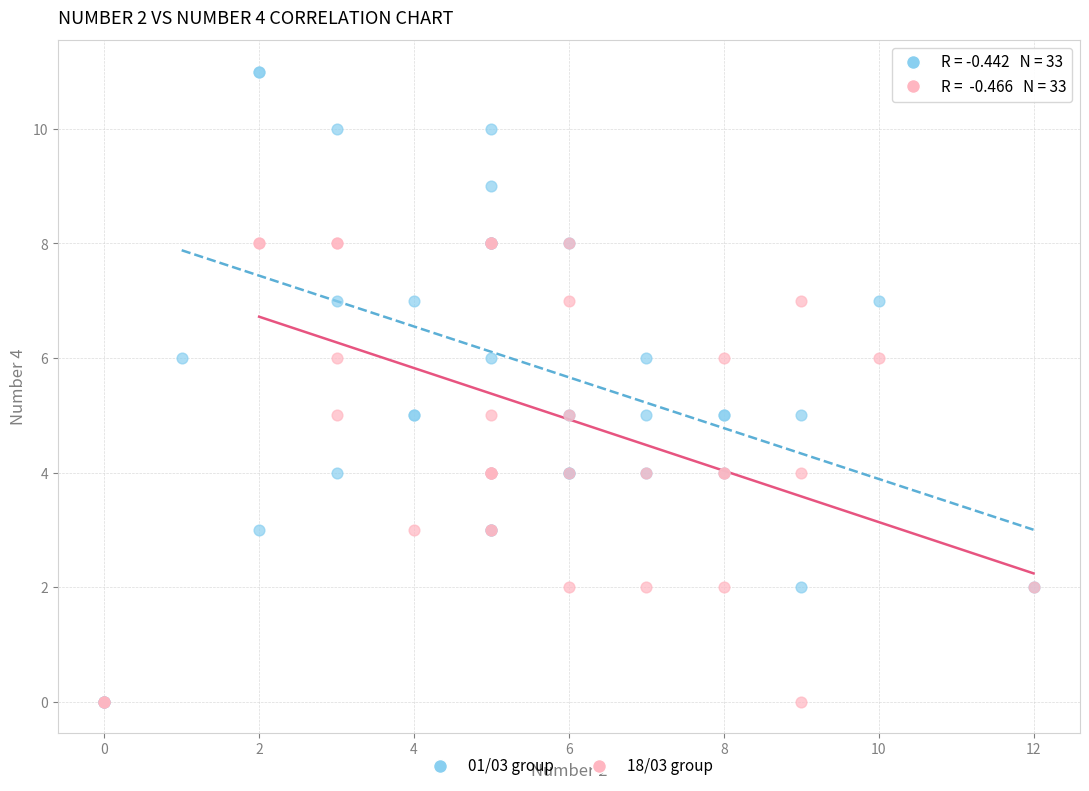

Which series contains the highest Y value?

01/03 group